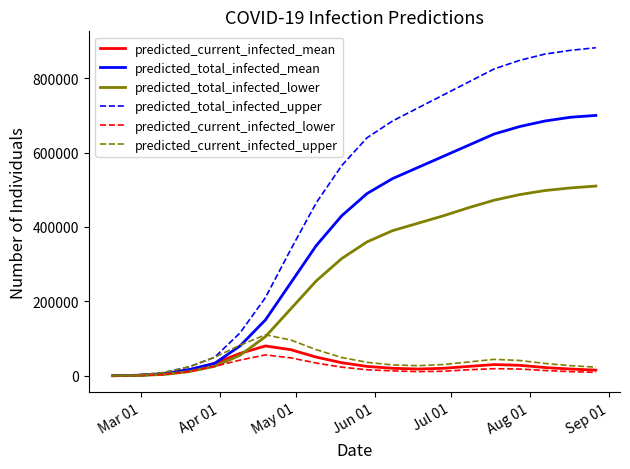

Which series has the largest total across all categories?

predicted_total_infected_upper